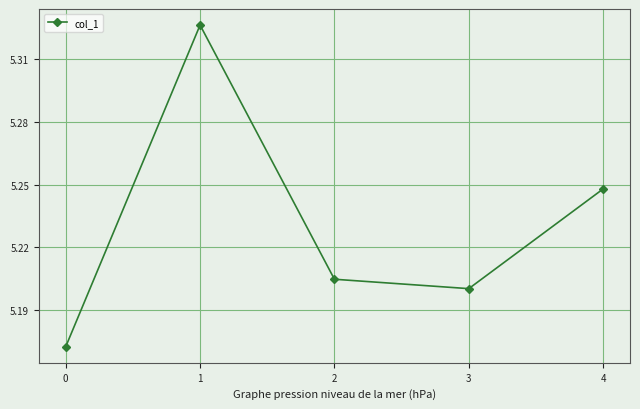

How many interior local peaks (higher than both neighbors) does the data have?

1